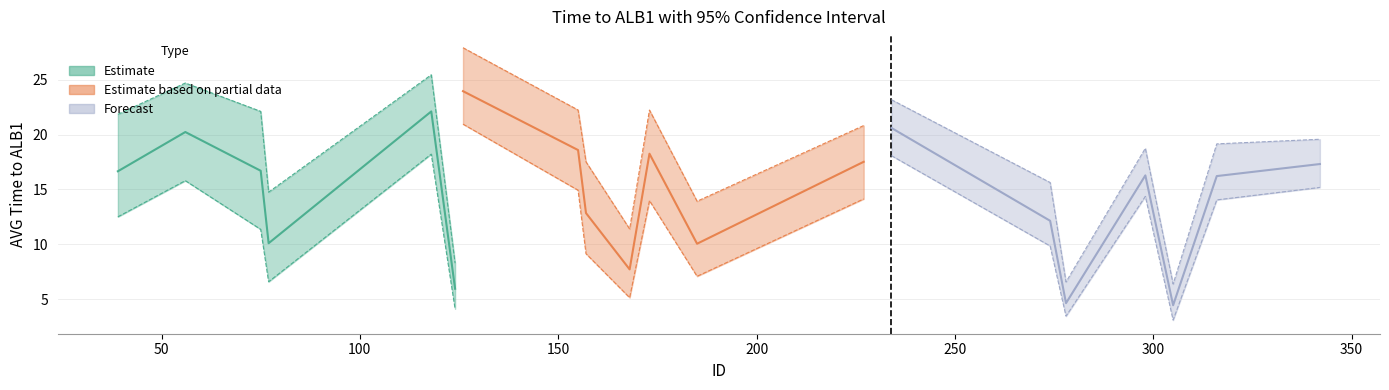

What is the difference between the second highest and second lowest values in the U95CI_TIMETO_ALB1 series?

18.9